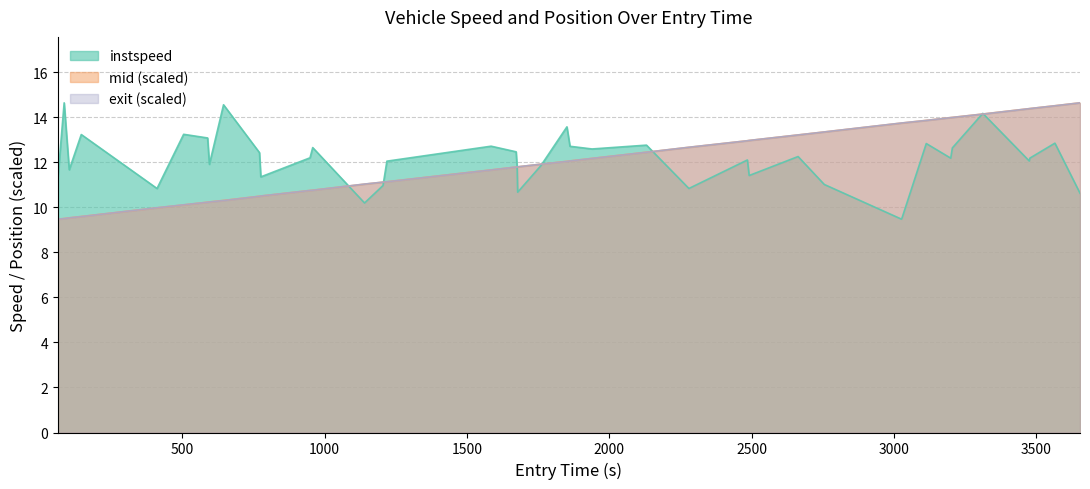

True or false: entry has more than 1 points higher than both neighbors.

False